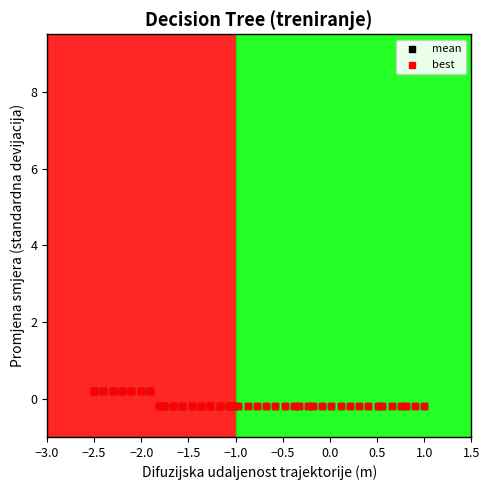

What are all the series names shown in the legend?

mean, best